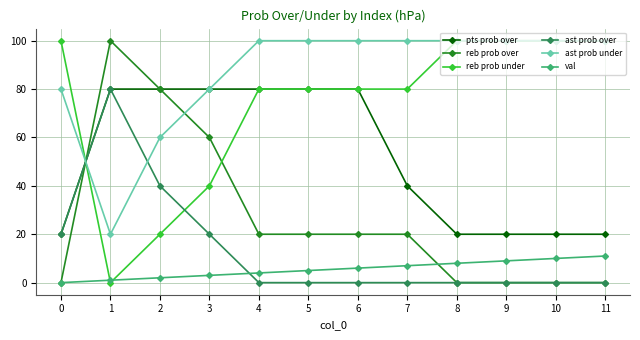

True or false: ast prob over has more than 0 interior local peaks.

True